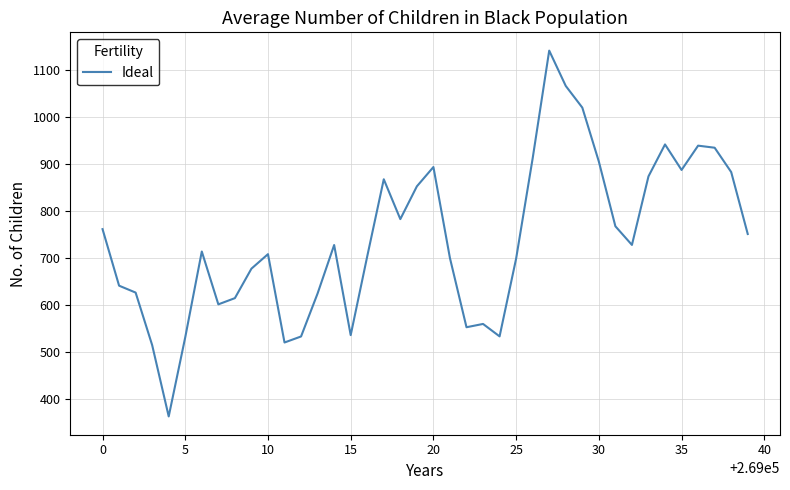

Is this an area chart (filled region under the line)?

No